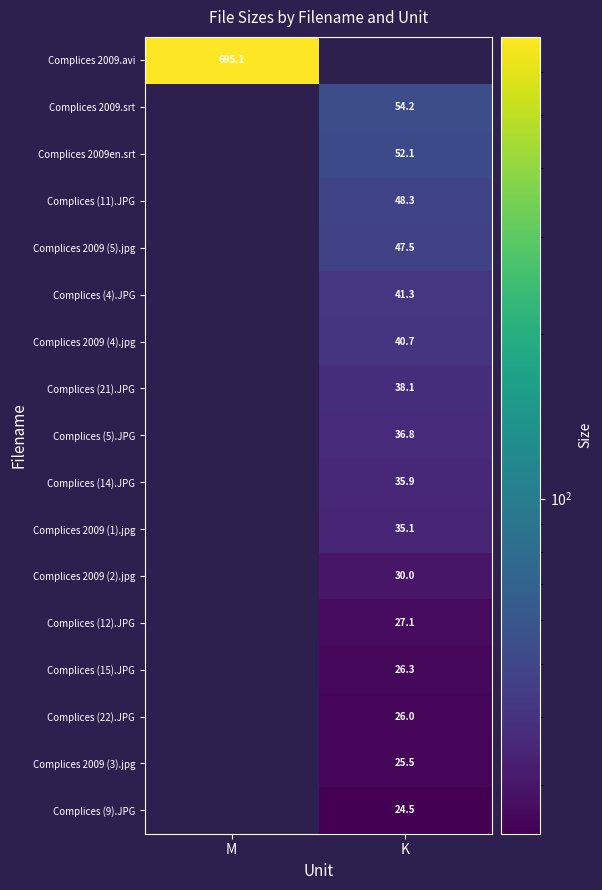

Is it true that Complices (14).JPG equals 35.9 at K?

True